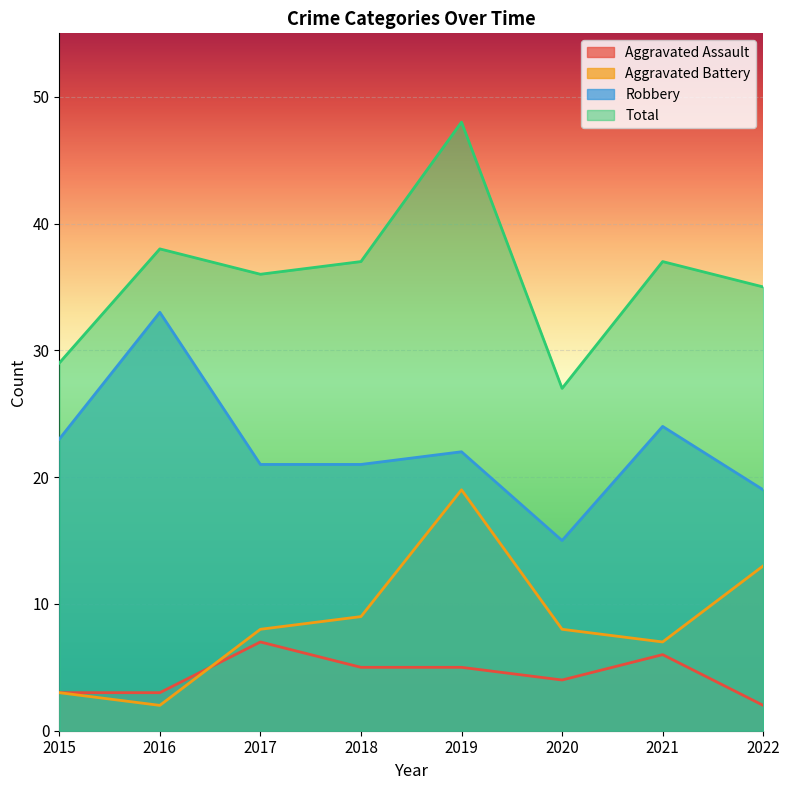

How many lines are shown in the chart?

4